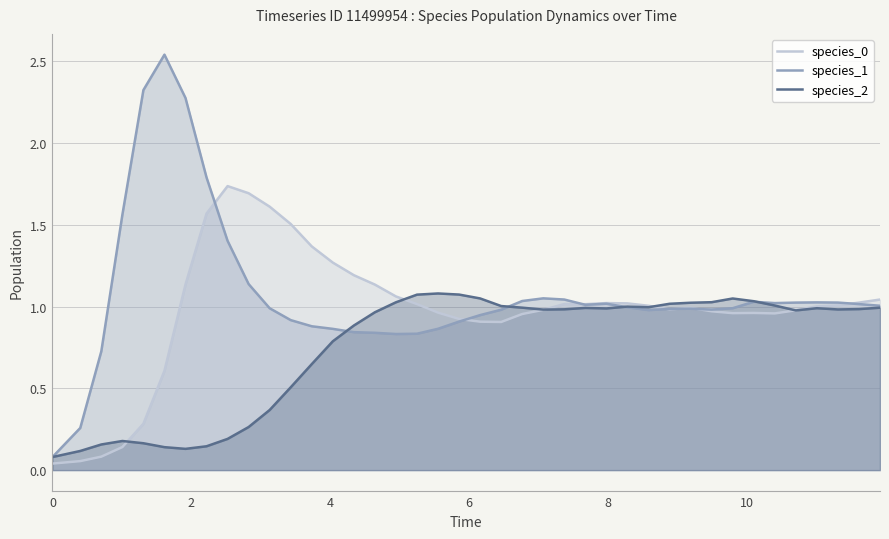

How many lines are shown in the chart?

3